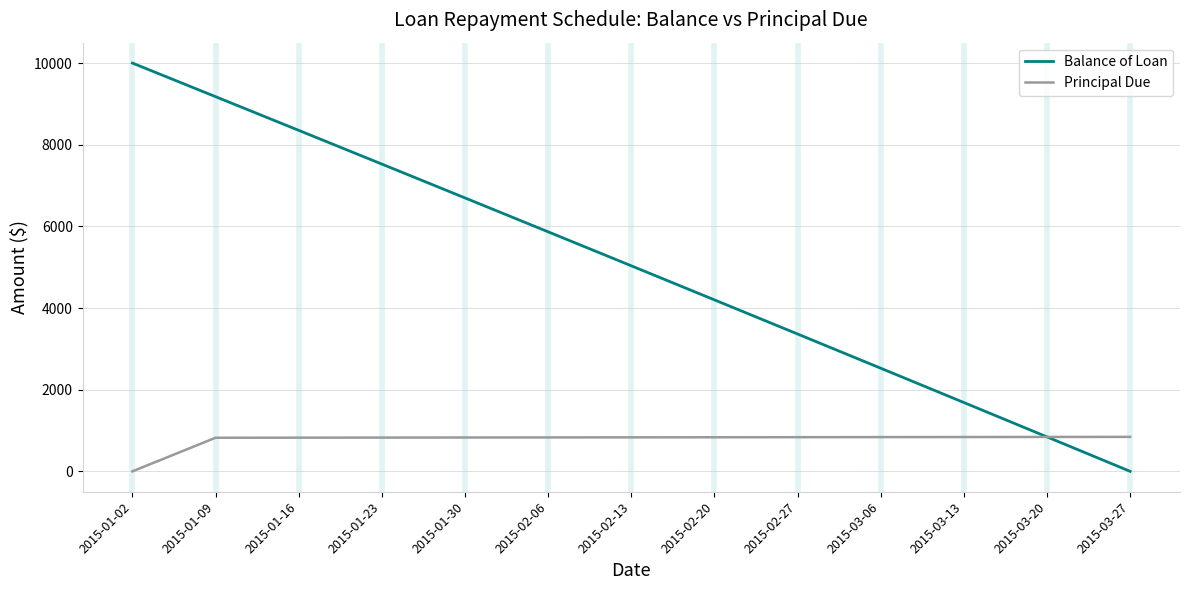

At which label does Principal Due first exceed 832?

2015-02-13